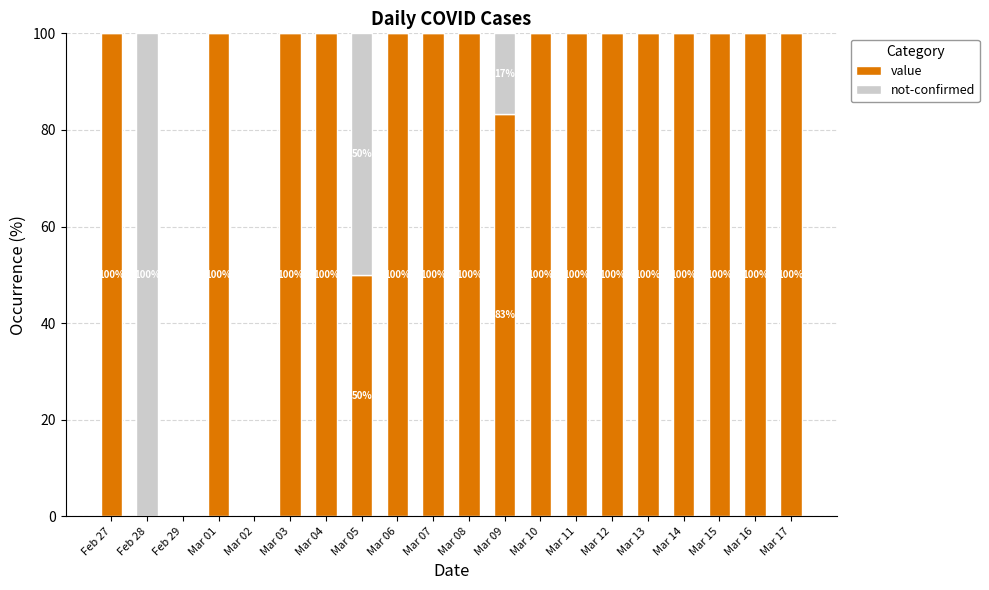

Is it true that value equals 131.6 at Mar 08?

False